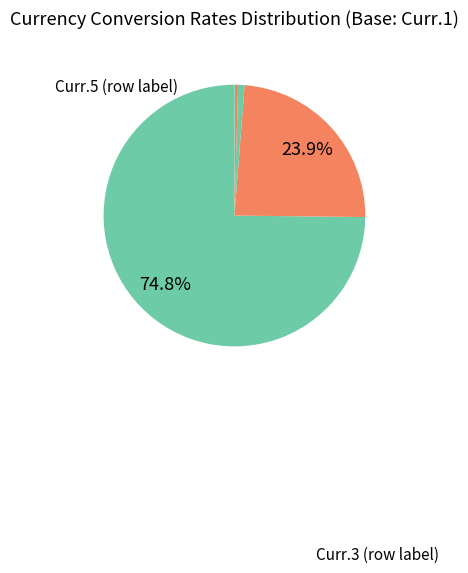

Rank the categories by value from highest to lowest.

Curr.3, Curr.5, Curr.4, Curr.1, Curr.2